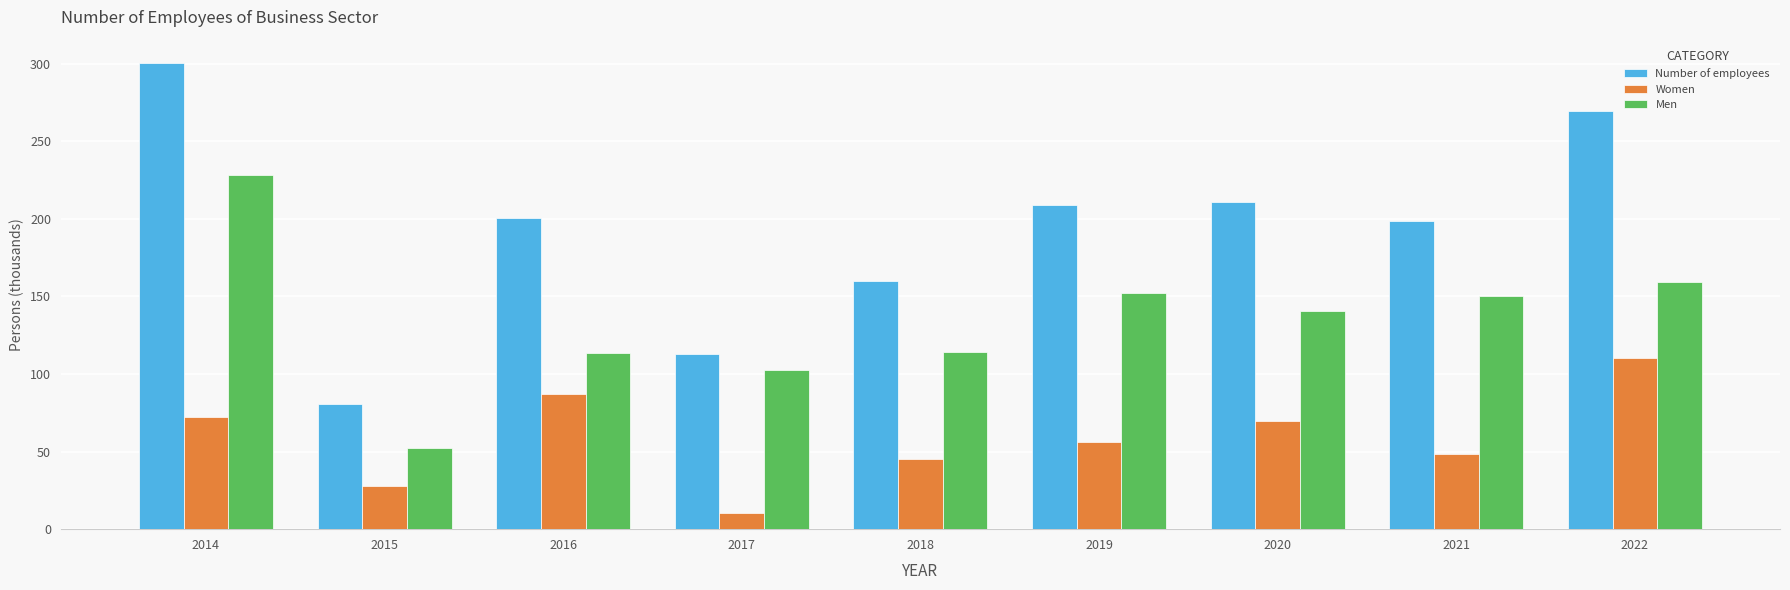

Does the chart contain stacked bars?

No